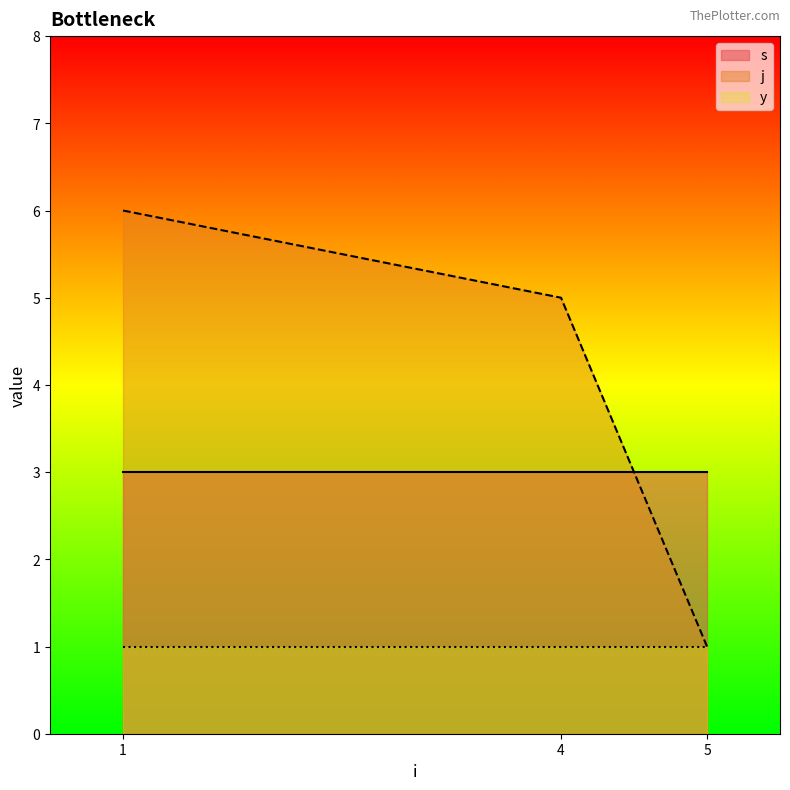

At how many categories does at least one series exceed 4?

2